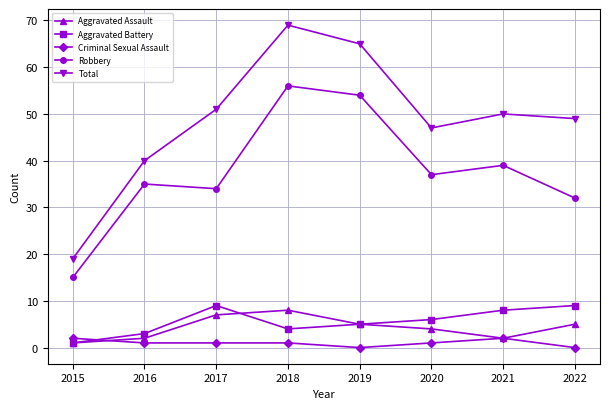

What is the value of the Aggravated Battery point at the 4th from the left?

4